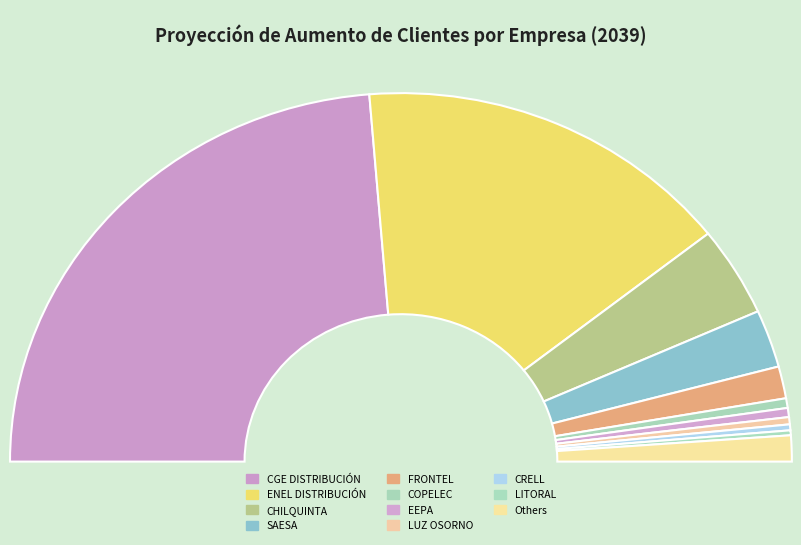

Combined, do EDECSA and LUZPARRAL account for over 50%?

No